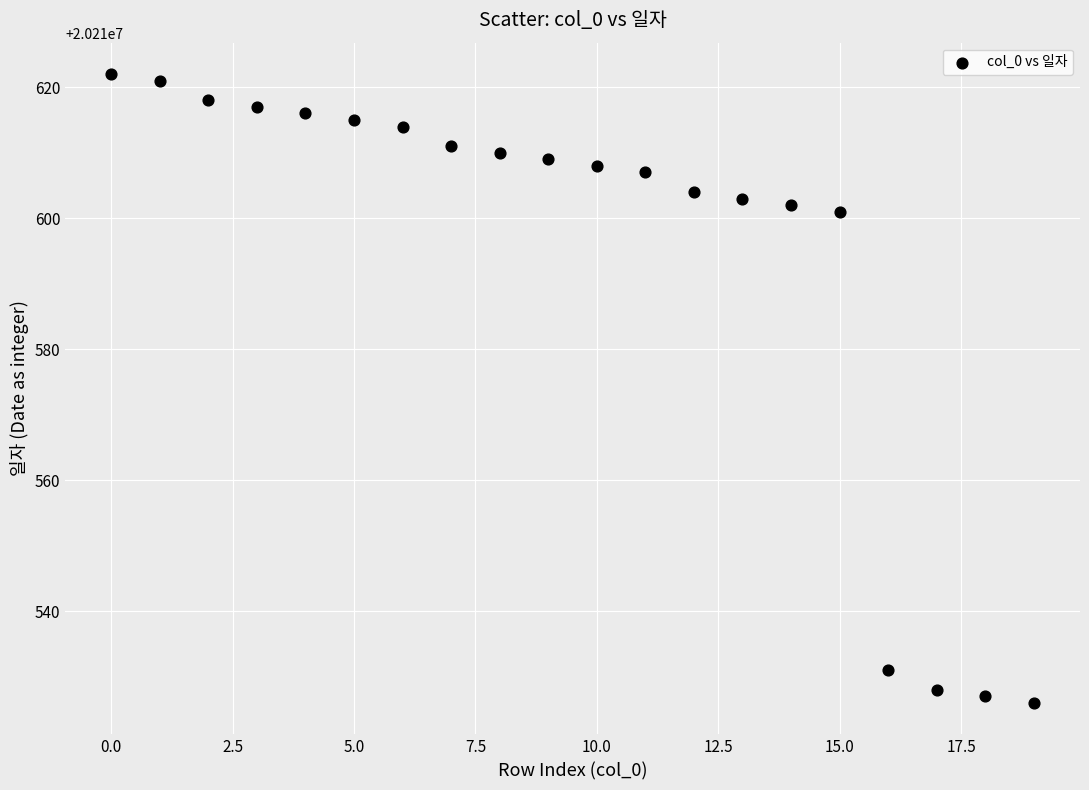

What is the range of Y values (max minus min)?

96